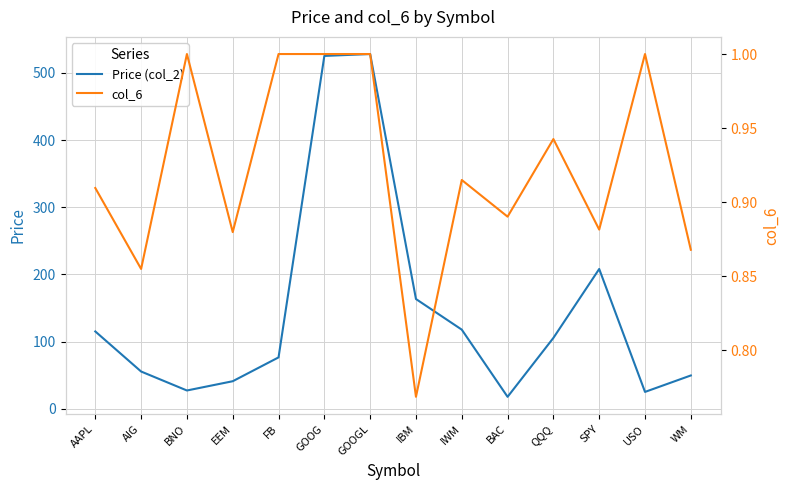

Is it true that Price (col_2) equals 115.0 at AAPL?

True